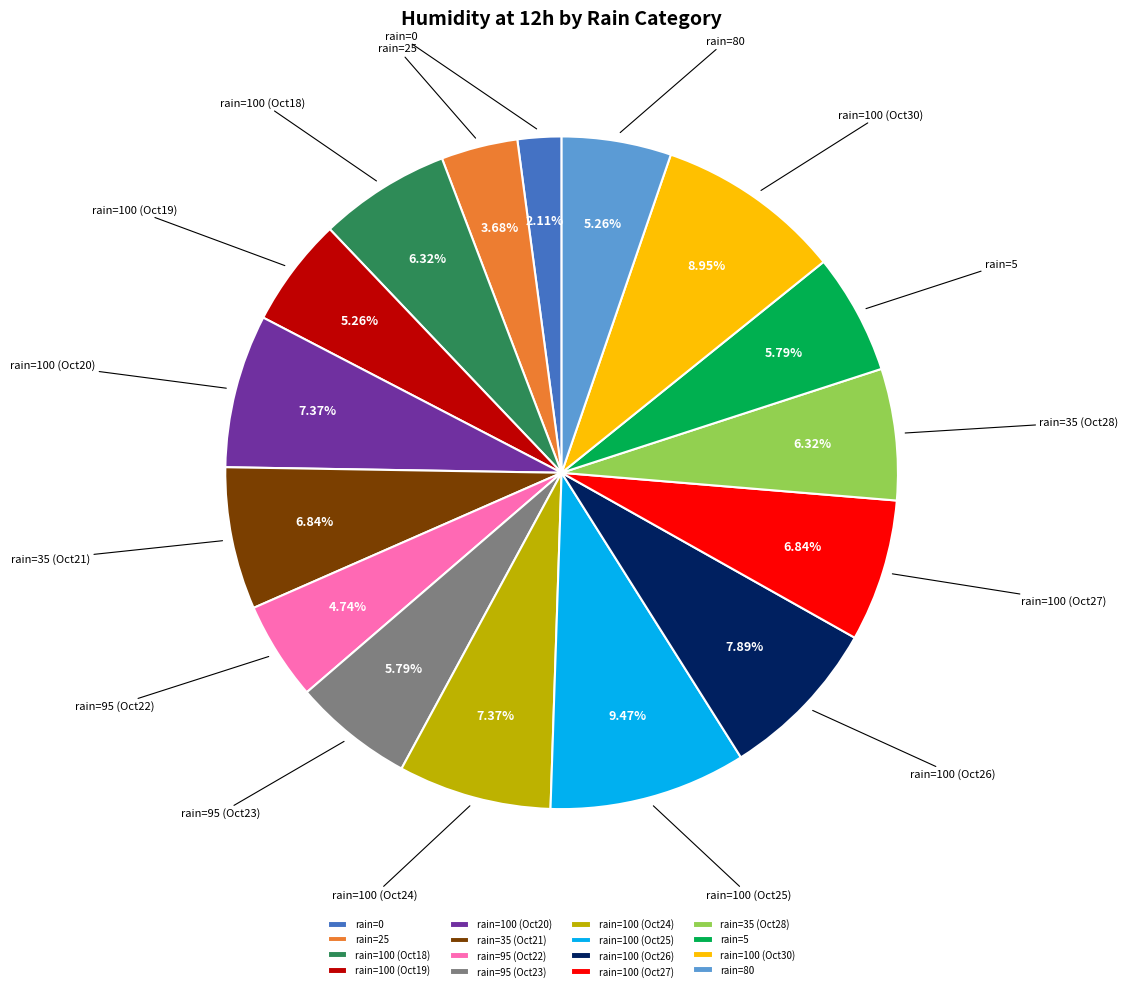

Is there a majority slice in this chart?

No